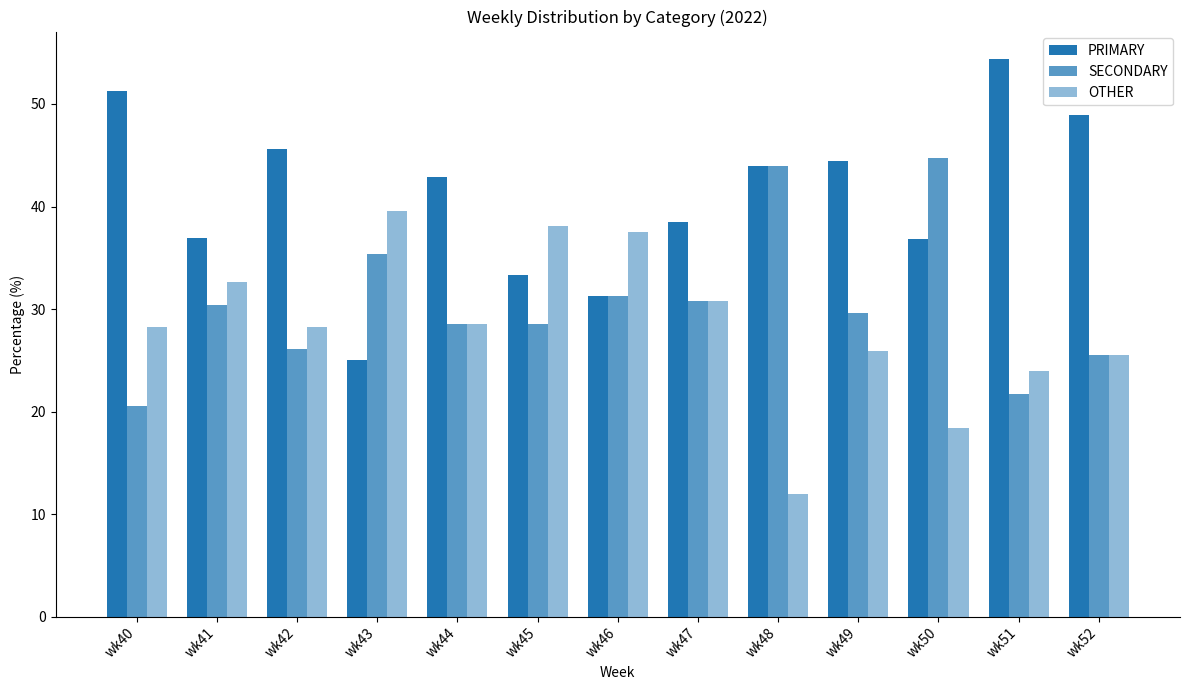

Read the PRIMARY value at wk42.

45.7